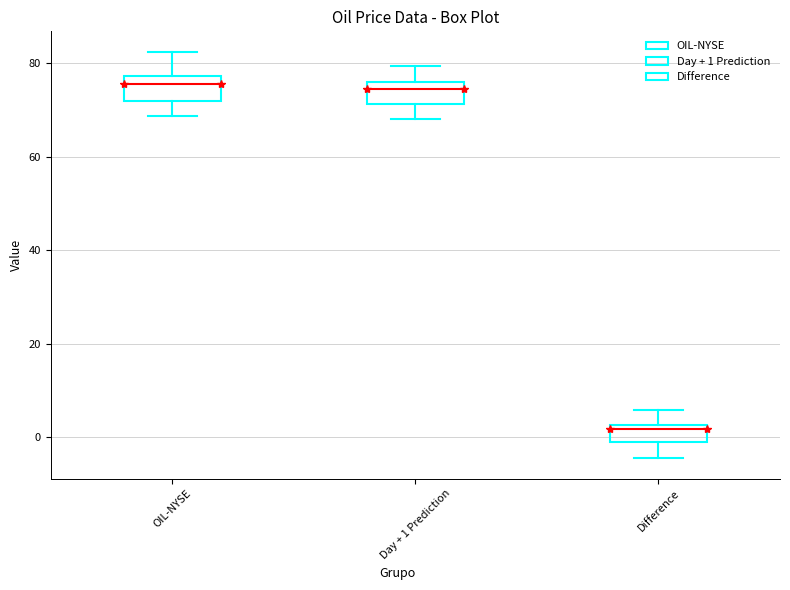

Reading left to right, read every box against the y-axis: the position of its median line, the range the box covers, and the ends of its whiskers. The values are not printed on the chart, so give them approximately, as read against the axis.

OIL-NYSE: median 76, box 72 to 78, whiskers 68 to 82
Day + 1 Prediction: median 74, box 72 to 76, whiskers 68 to 80
Difference: median 2 (just below the box's upper edge), box -2 to 2, whiskers -4 to 6